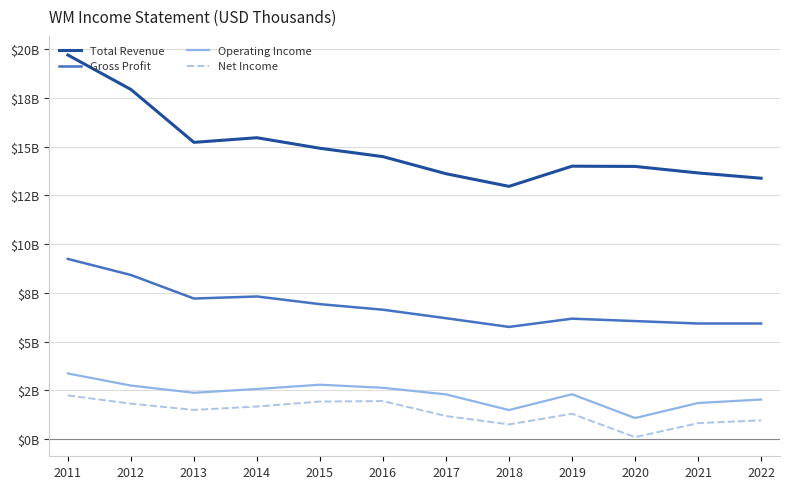

Does the chart display data point markers on the line(s)?

No